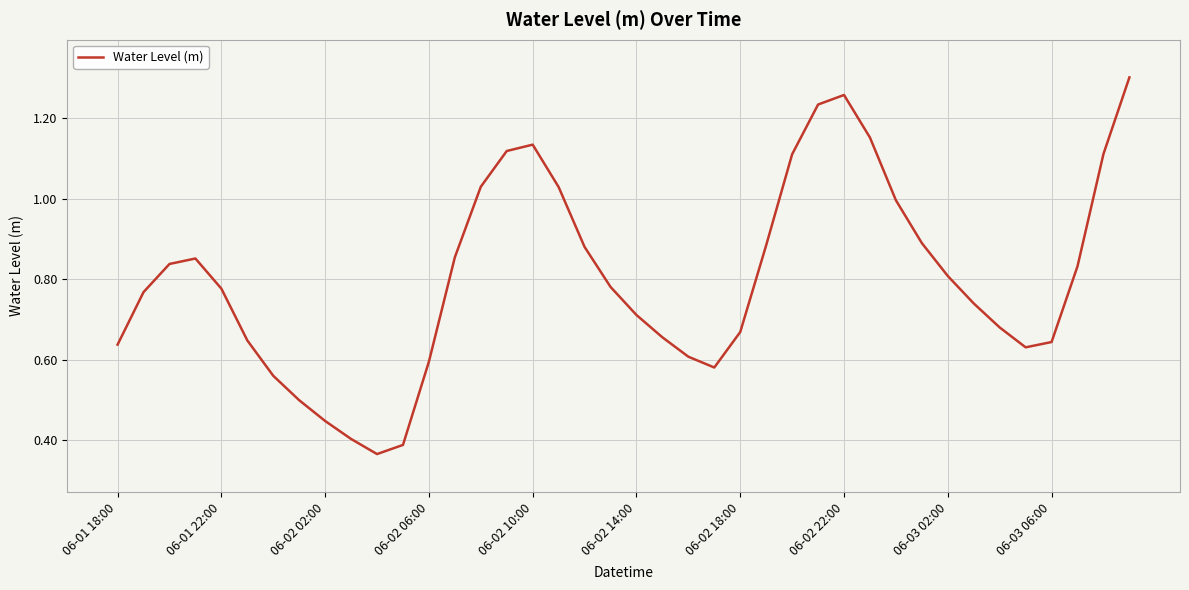

Reading left to right, list all the values displayed in this chart.

0.6	0.8	0.8	0.9	0.8	0.6	0.6	0.5	0.4	0.4	0.4	0.4	0.6	0.9	1.0	1.1	1.1	1.0	0.9	0.8	0.7	0.7	0.6	0.6	0.7	0.9	1.1	1.2	1.3	1.2	1.0	0.9	0.8	0.7	0.7	0.6	0.6	0.8	1.1	1.3